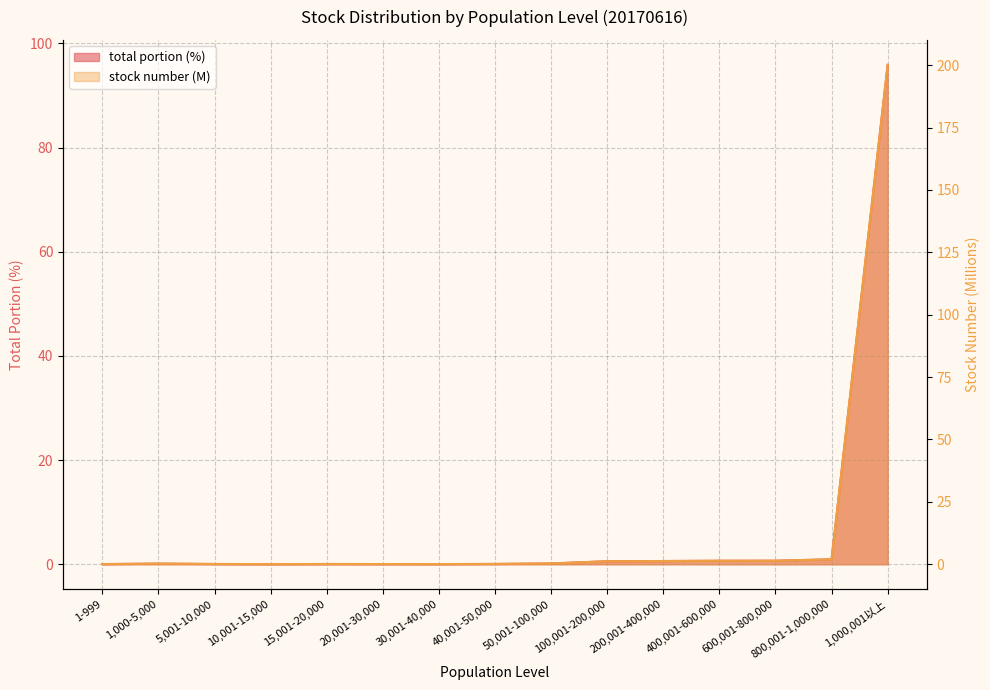

At 40,001-50,000, list the series in order from largest to smallest.

stock number (scaled), total portion